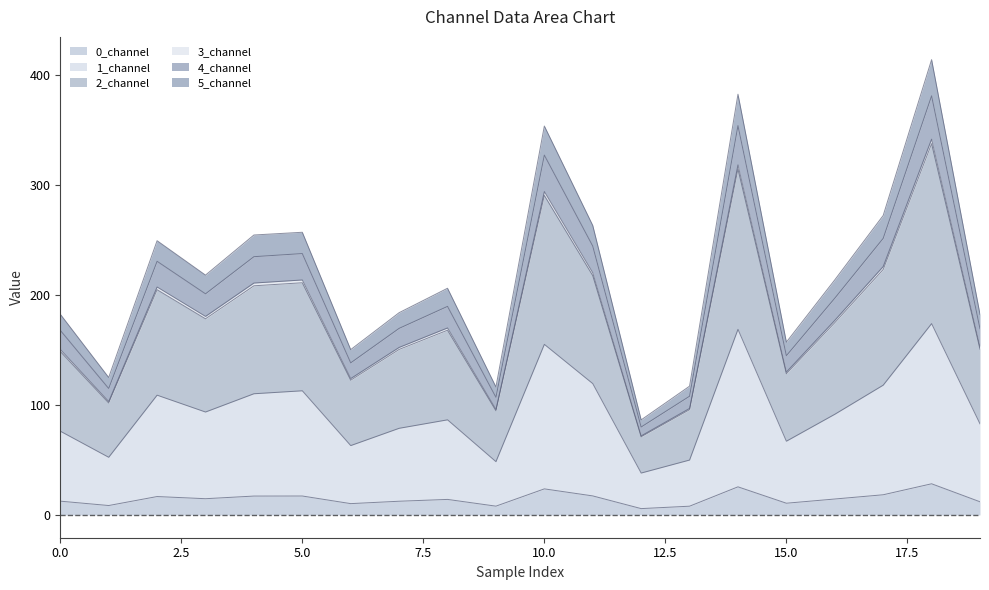

In 3_channel, how many points are lower than both neighbors (excluding endpoints)?

6